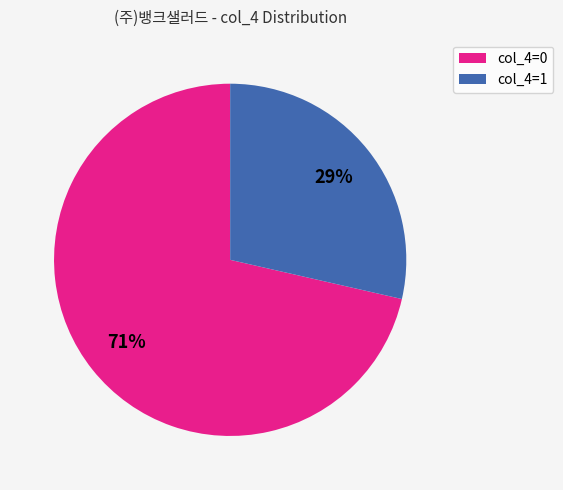

How many segments does this pie chart have?

2